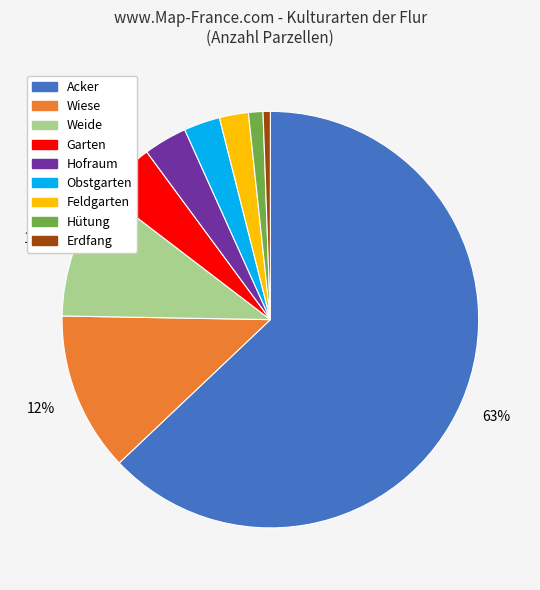

True or false: Acker accounts for 76% of the total.

False